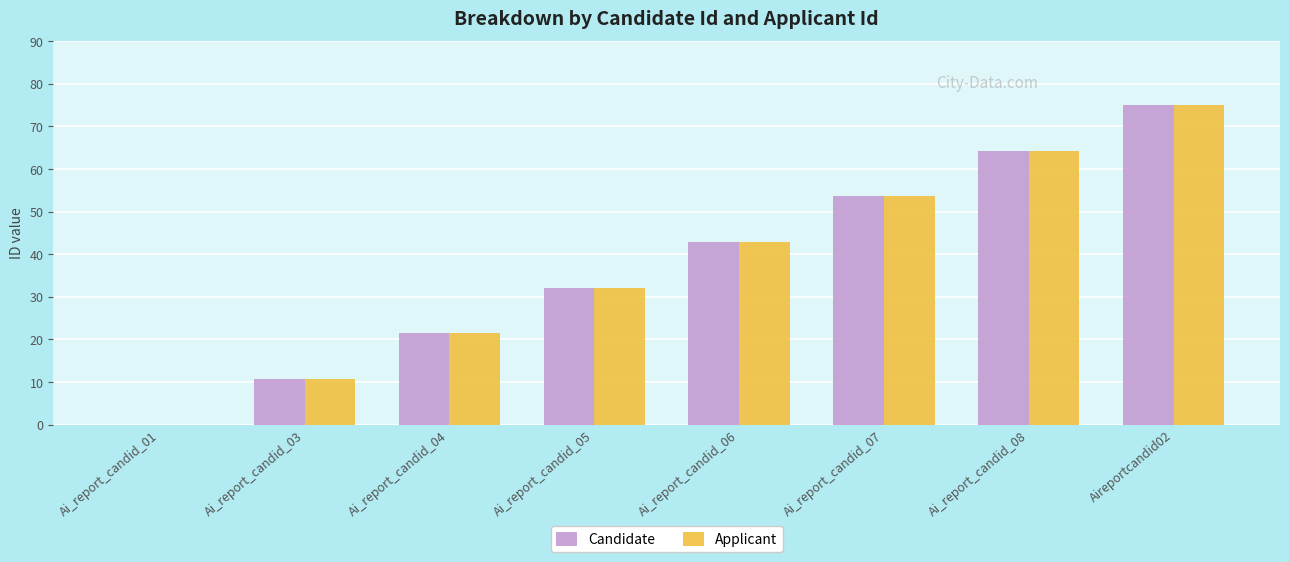

Is it true that Candidate equals 64.3 at Ai_report_candid_08?

True